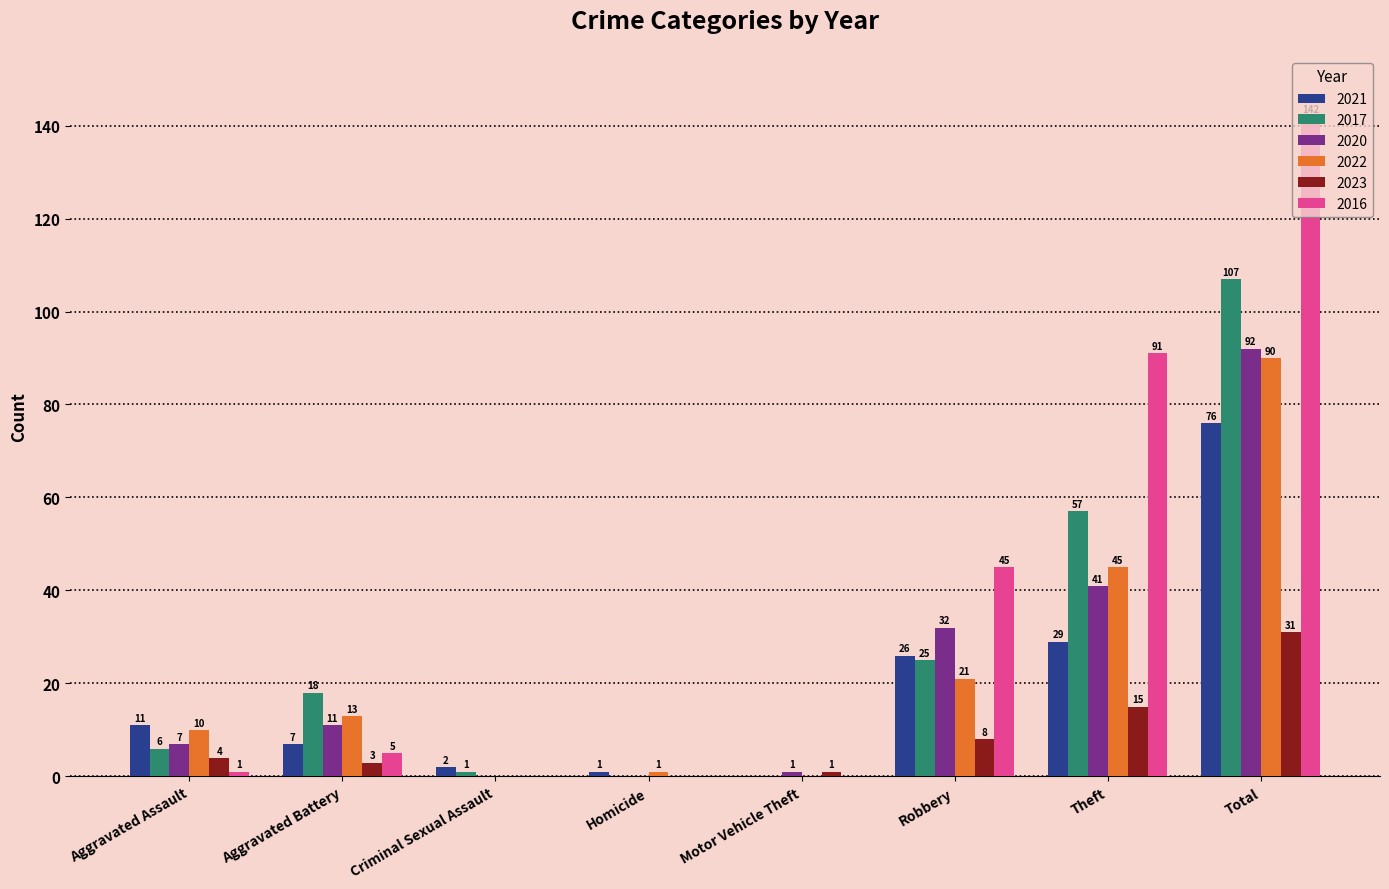

What are all the series names shown in the legend?

2021, 2017, 2020, 2022, 2023, 2016